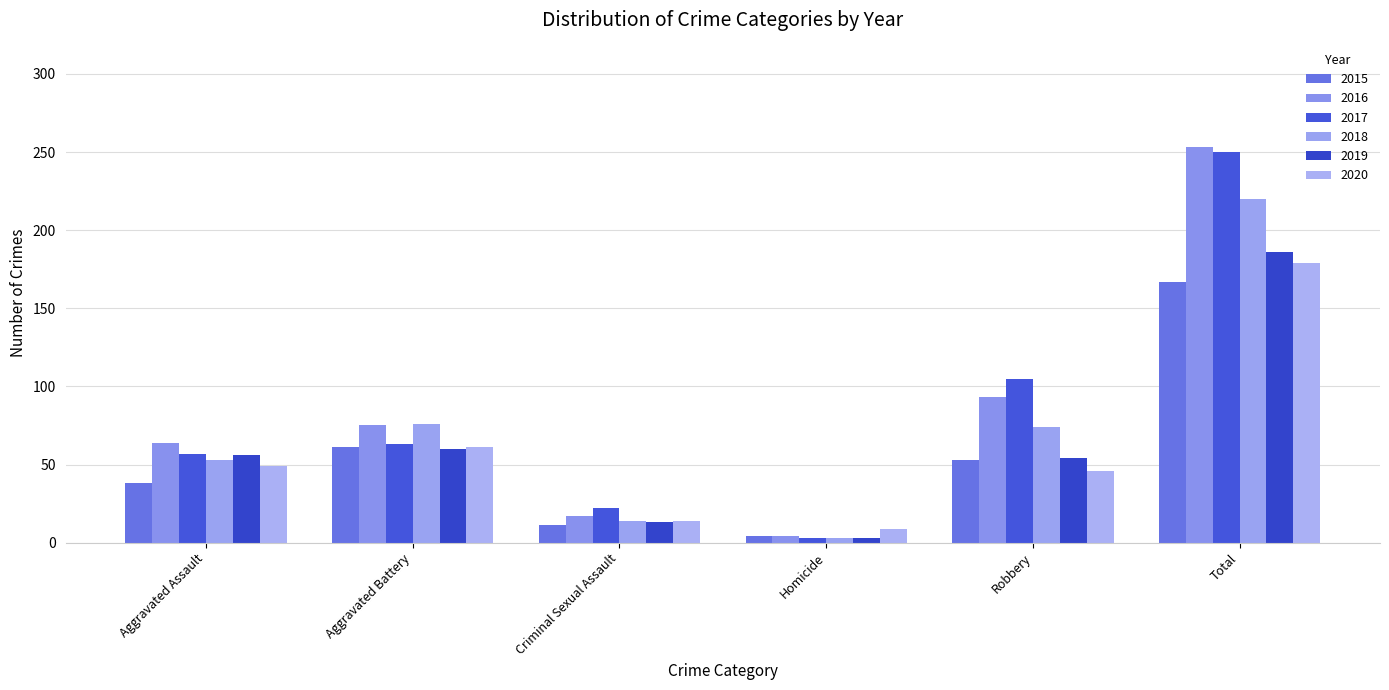

Does the chart contain any negative values?

No